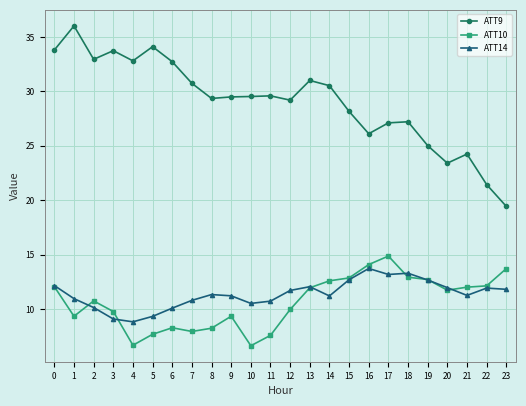

What is the average value of the ATT9 series?

29.1